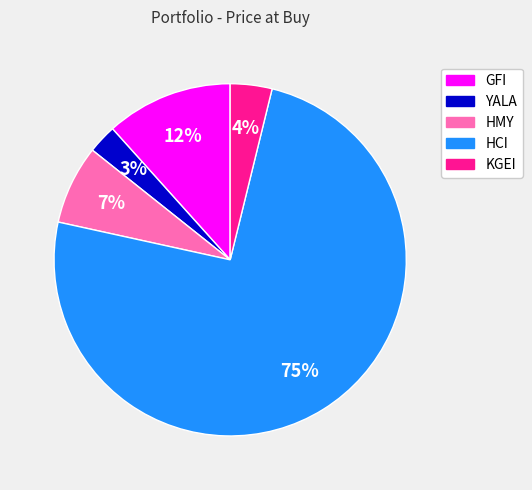

Count the number of slices in the pie.

5